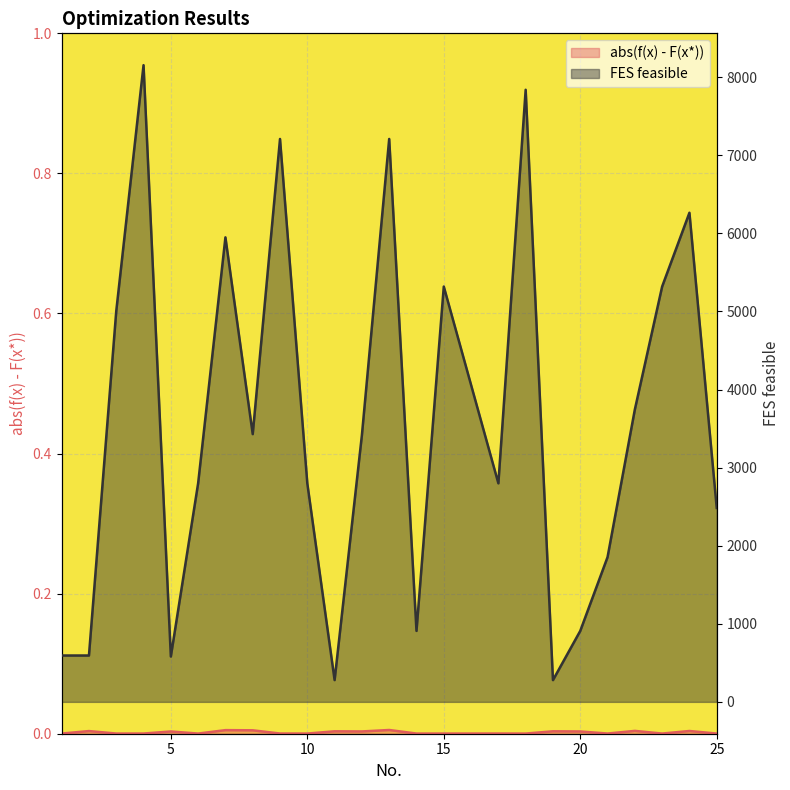

True or false: FES feasible and abs(f(x) - F(x*)) intersect in this chart.

False